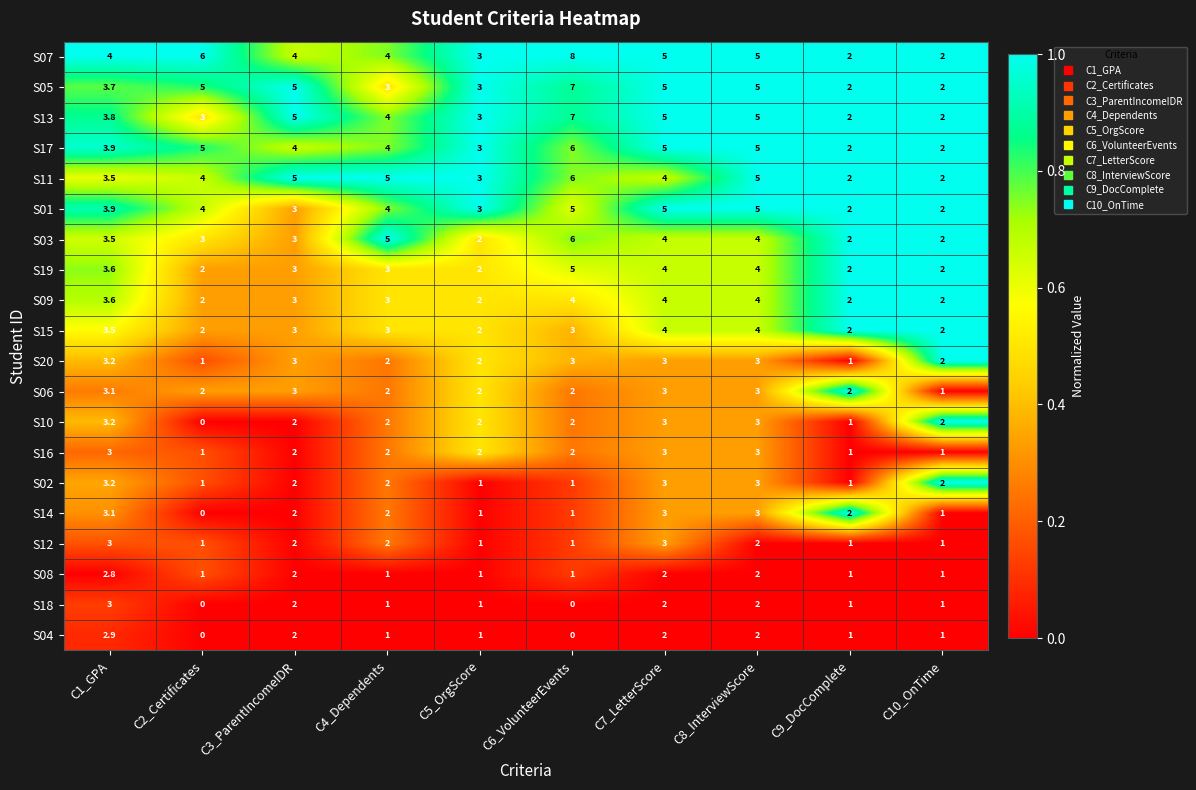

What is the difference between the second highest and second lowest values in the S05 series?

3.0